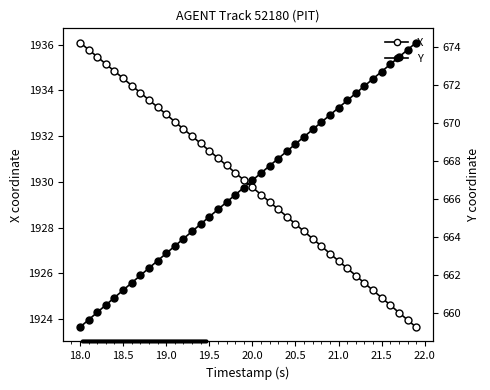

What is the average value of the X series?

1929.9